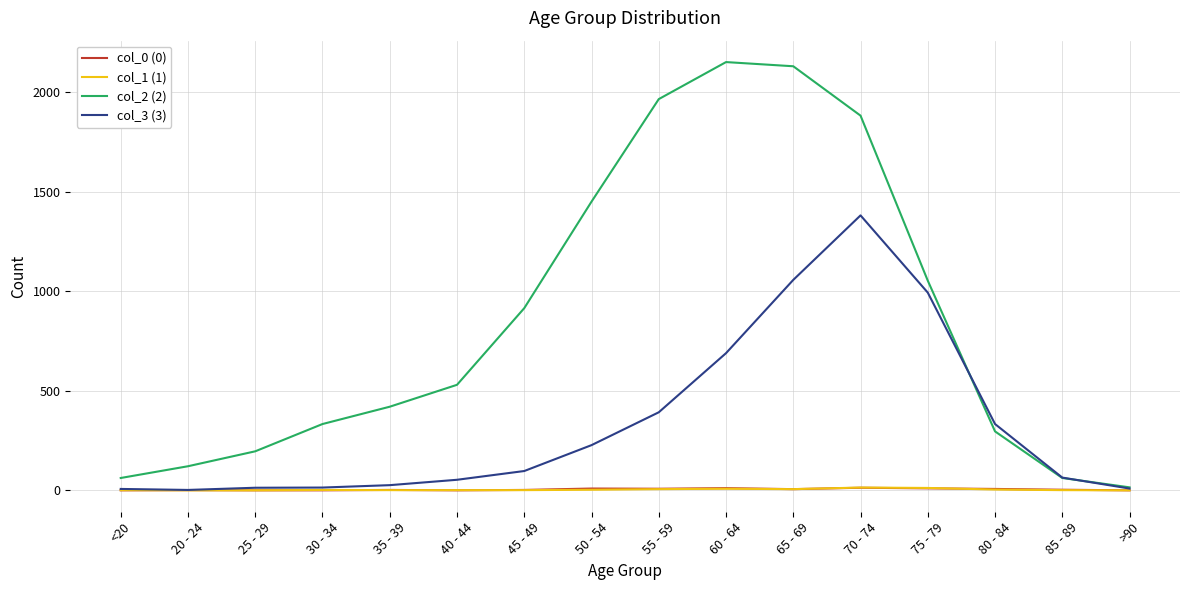

Which series has the largest total across all categories?

col_2 (2)